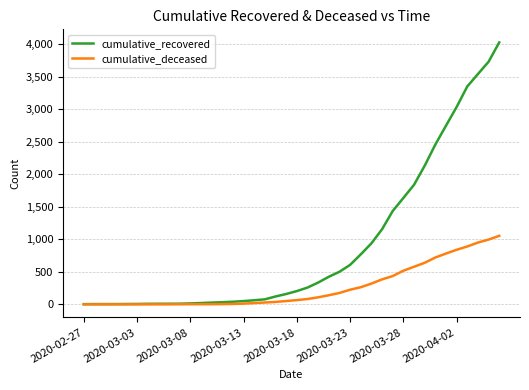

What is the greatest value displayed?

4028